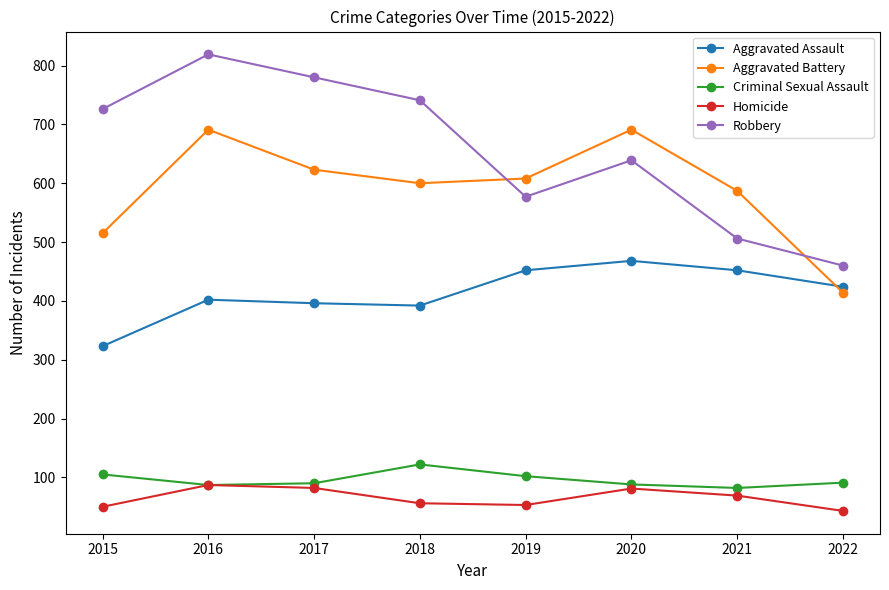

Is it true that Aggravated Battery equals 691 at 2020?

True